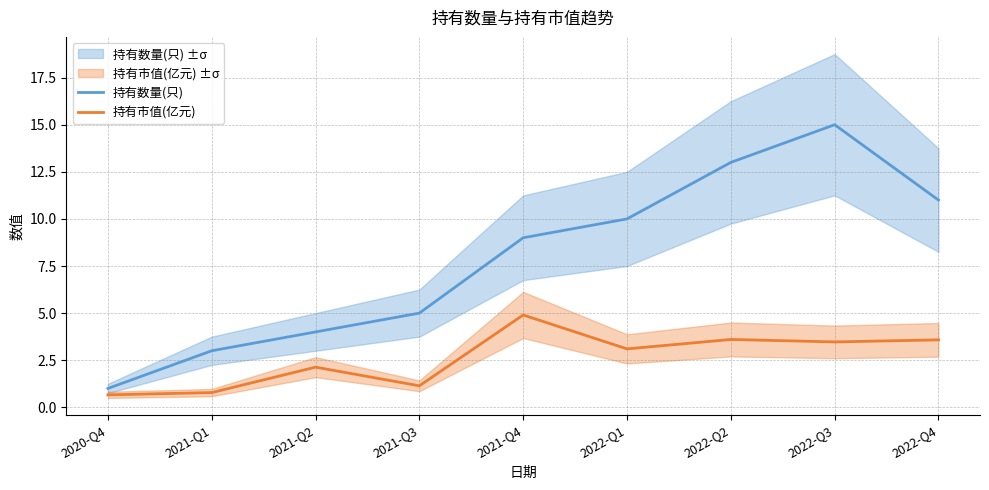

What position from the left is 2022-Q2?

7